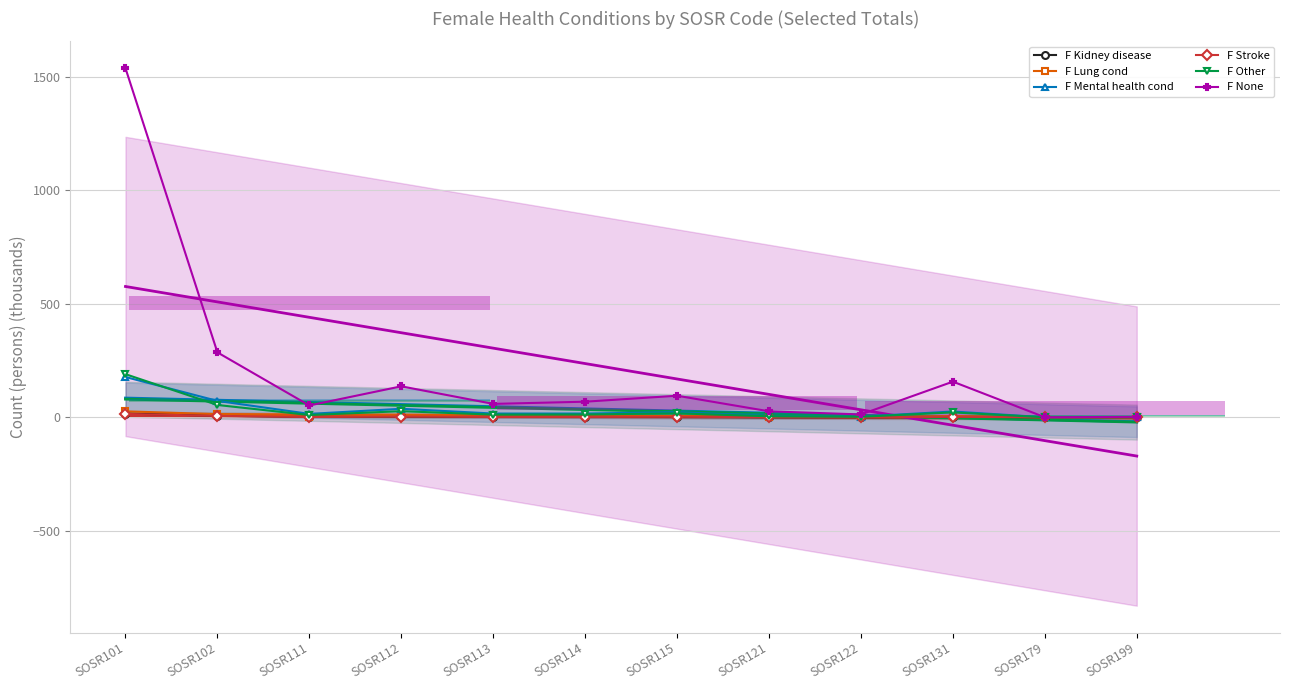

Reading right to left, extract all data points from this chart.

F Kidney disease: 0.0	0.0	2.3	0.3	0.6	2.6	1.8	1.8	3.6	1.2	6.9	16.3
F Lung cond: 0.1	0.0	5.1	0.7	1.3	5.5	4.0	3.6	7.4	2.6	13.6	26.1
F Mental health cond: 0.8	0.0	25.3	2.9	5.7	22.3	16.4	16.4	37.3	14.8	72.1	177.5
F Stroke: 0.0	0.0	2.0	0.3	0.5	2.2	1.6	1.6	3.2	1.1	6.0	14.7
F Other: 0.4	0.0	21.4	2.2	4.3	17.3	12.3	11.7	26.8	9.9	54.1	190.0
F None: 1.8	0.0	157.0	12.4	26.2	94.9	68.6	58.9	136.4	51.9	286.0	1539.0